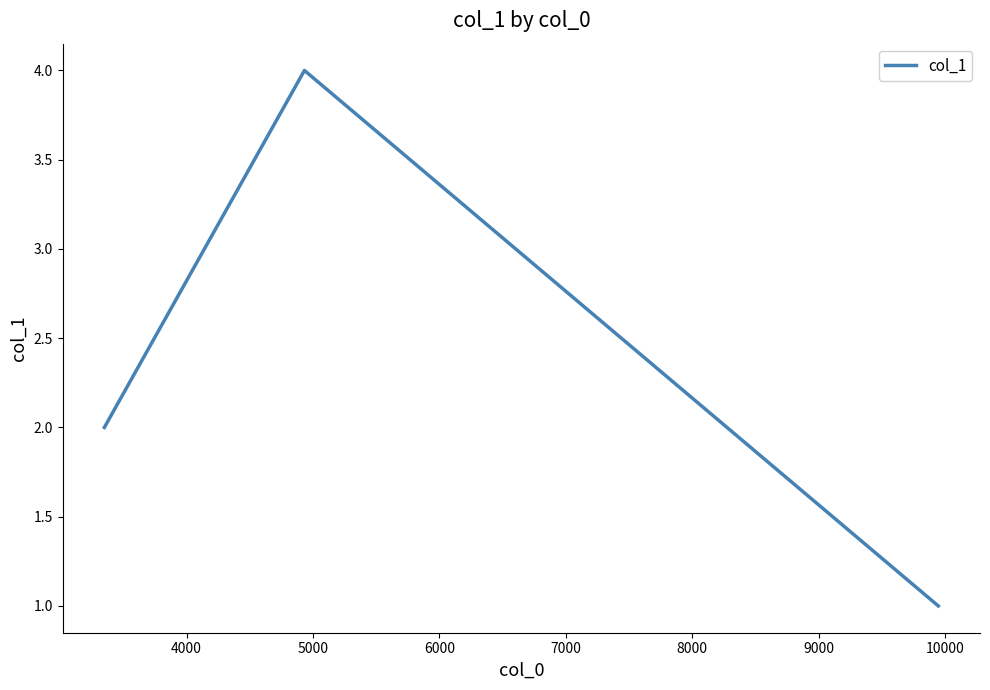

How many lines are shown in the chart?

1